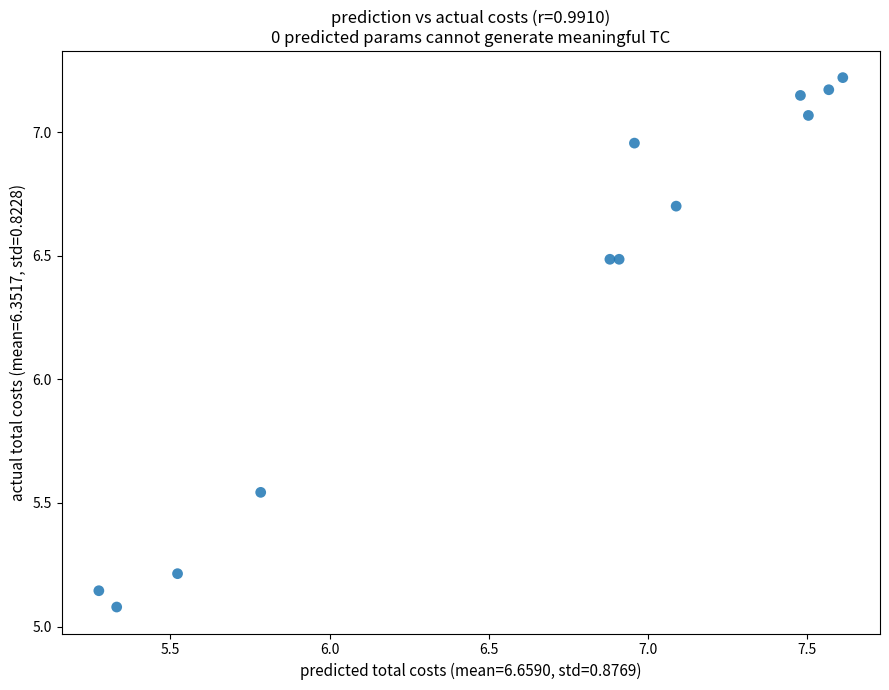

What is the range of X values (max minus min)?

2.3